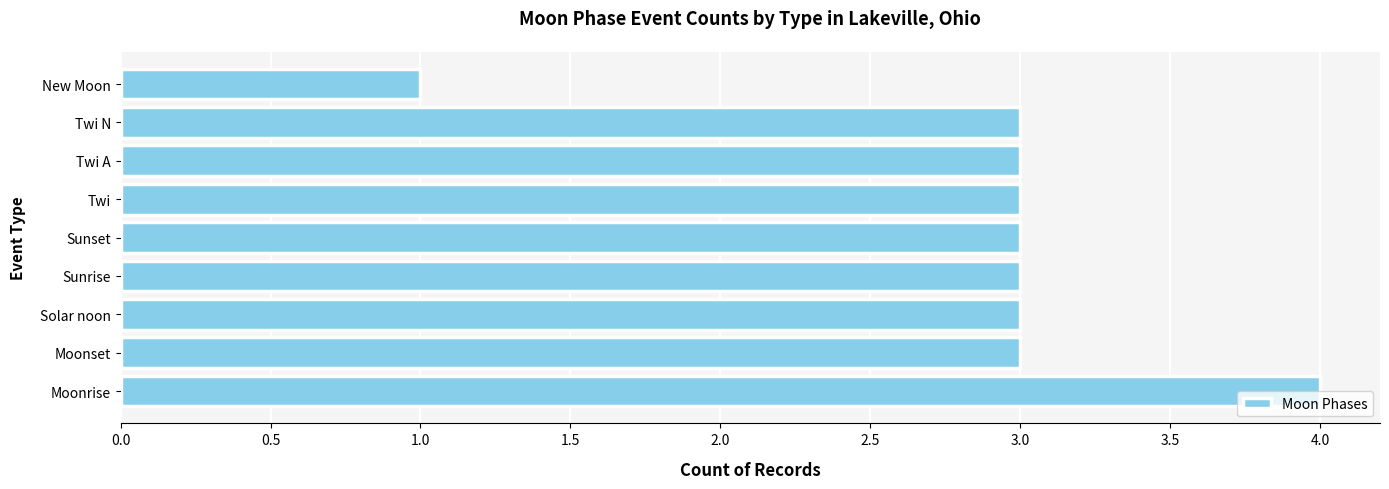

What is the sum of the values at New Moon and Sunset?

4